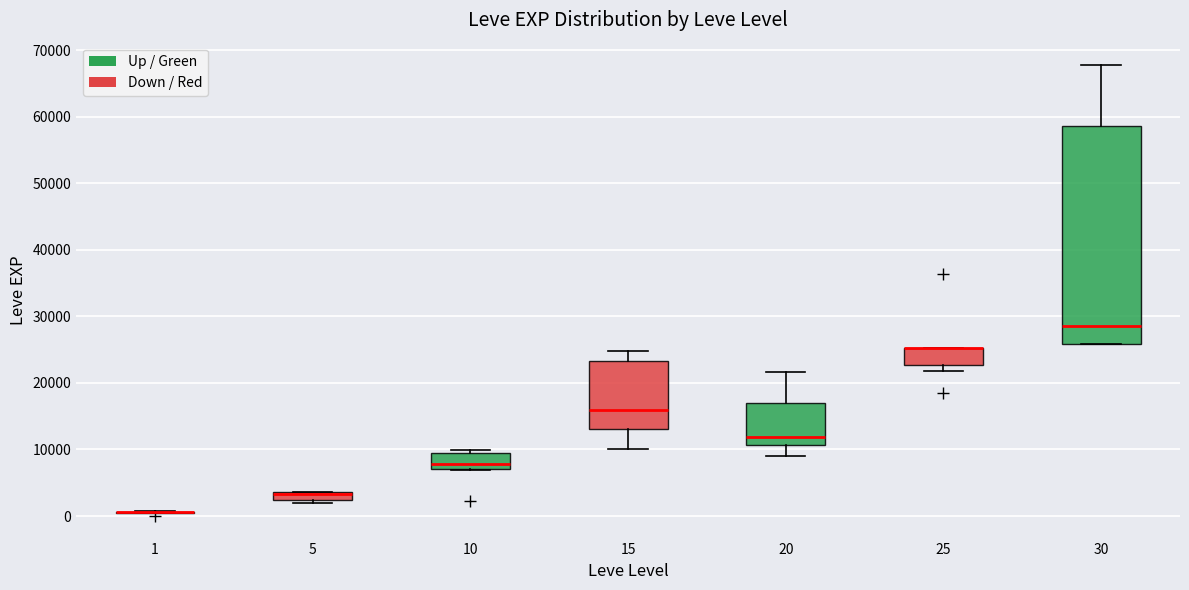

Comparing the boxes themselves (not the whiskers), which one is the tallest?

30